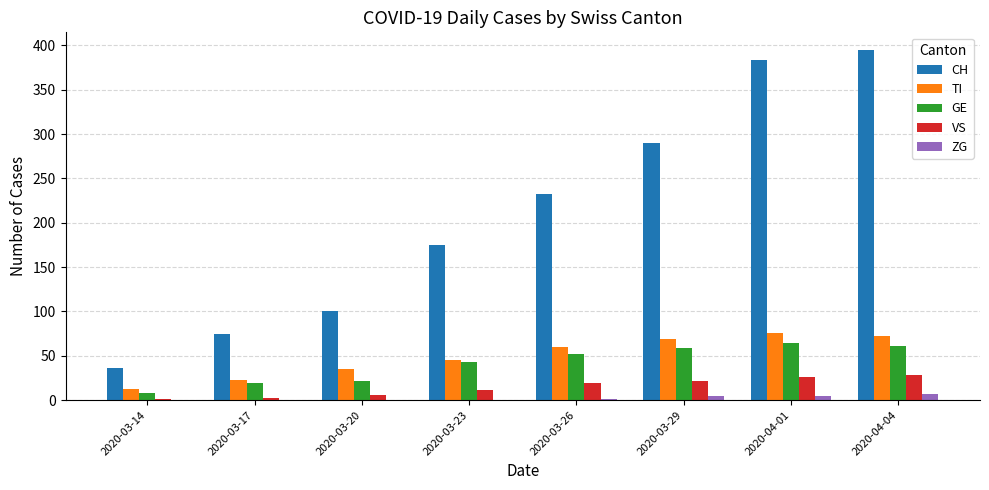

Which category has the highest value across all series?

2020-04-04